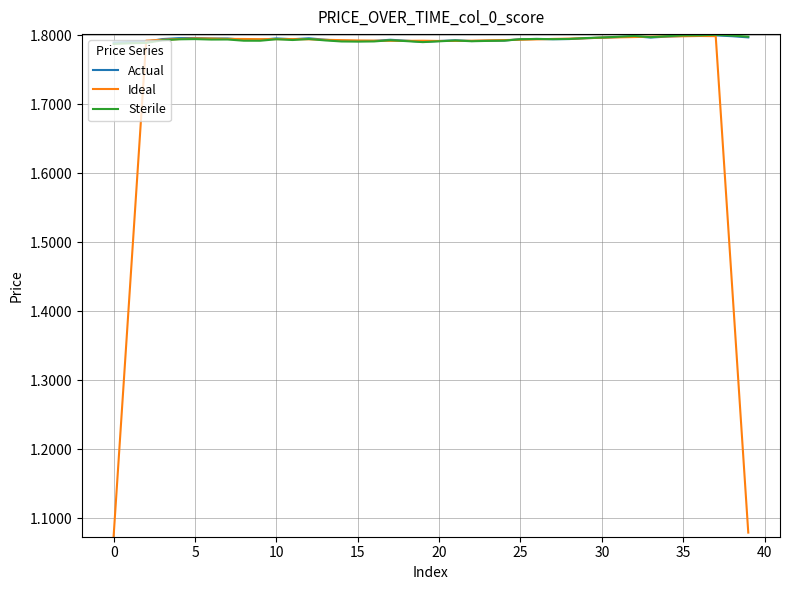

Which series has the widest spread of values?

Ideal